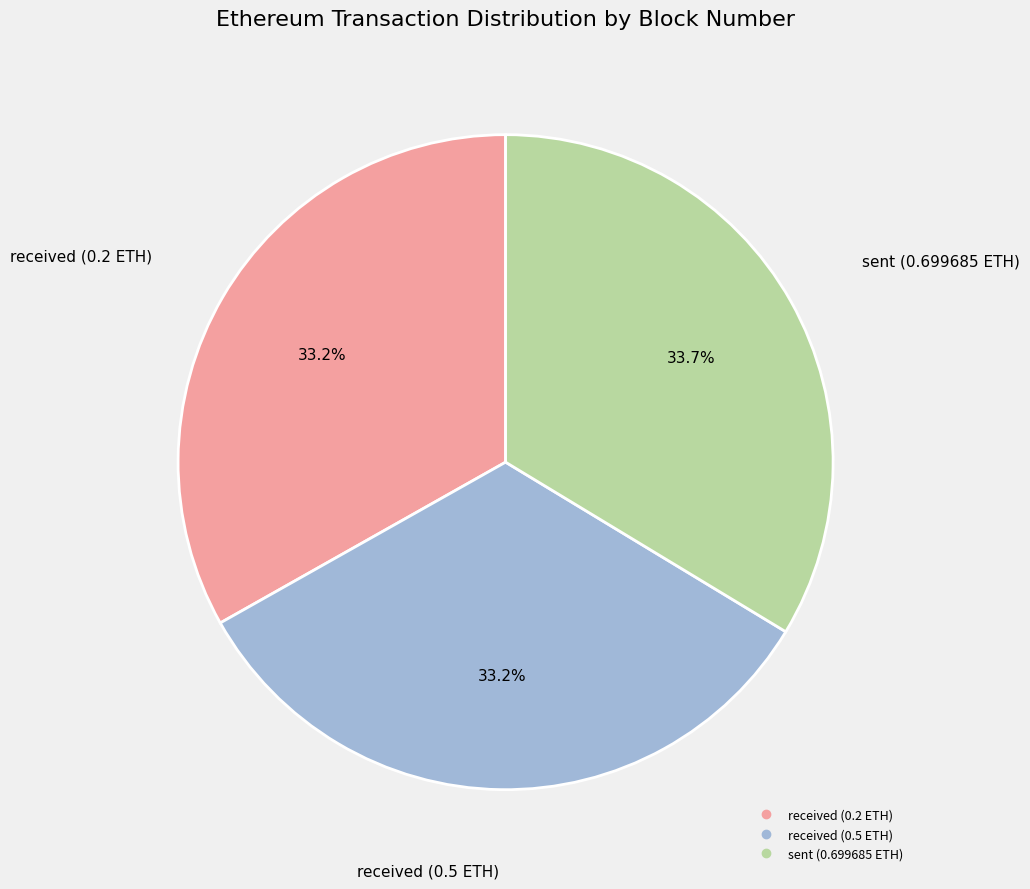

To the nearest percent, what percentage of the pie is received (0.2 ETH)?

33%